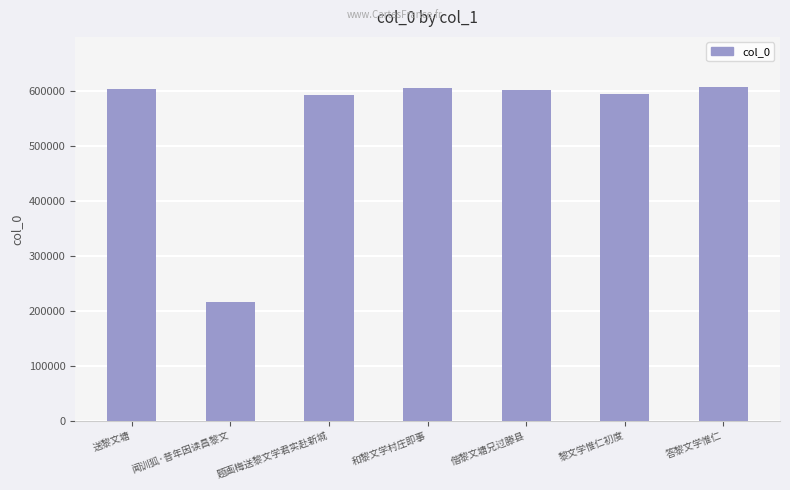

What is the sum of the values at 送黎文塘 and 闻训狐·昔年因读昌黎文?

820278